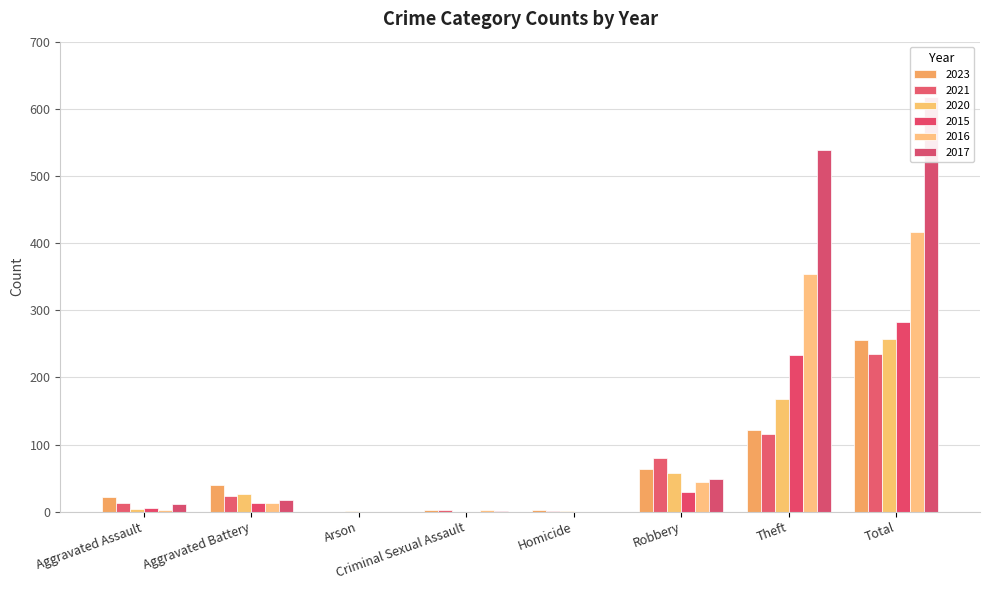

Between Total and Robbery, which is larger?

Total